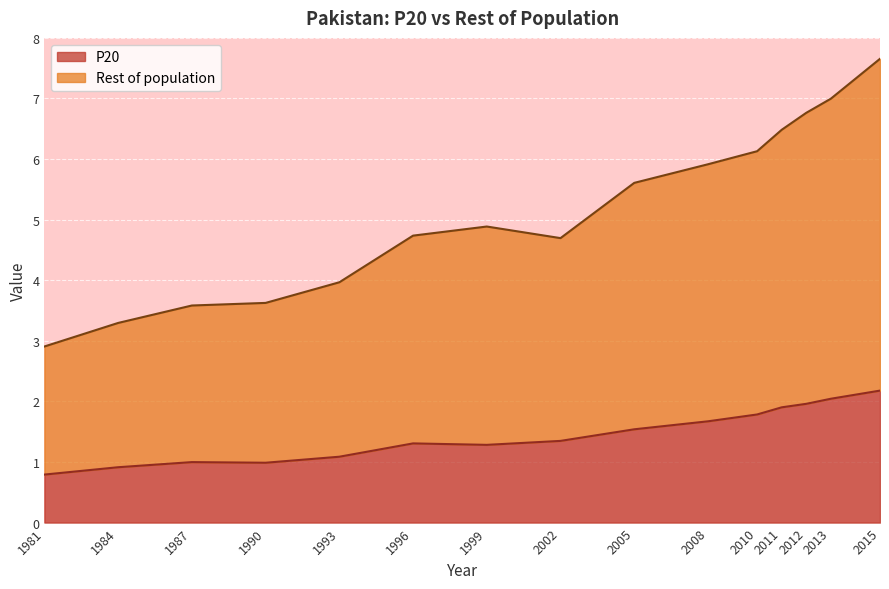

Where does the P20 series first go above 1?

1993